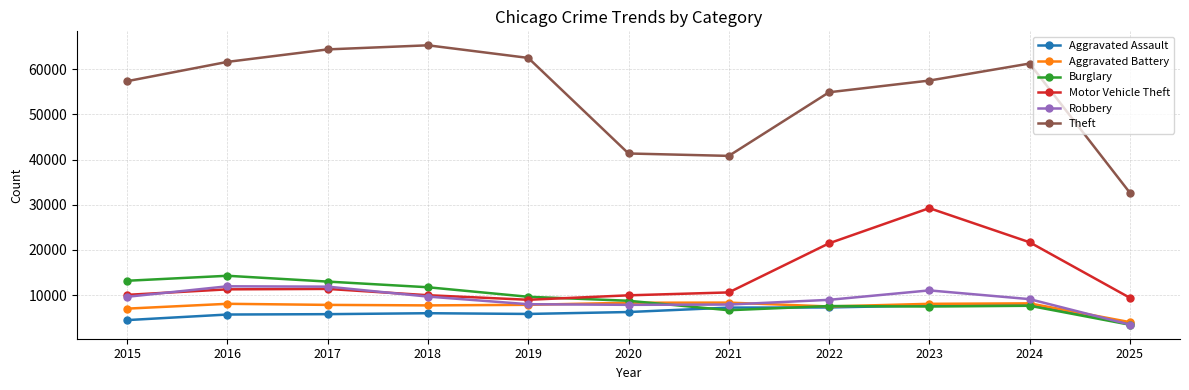

True or false: Theft and Aggravated Assault cross at least once.

False